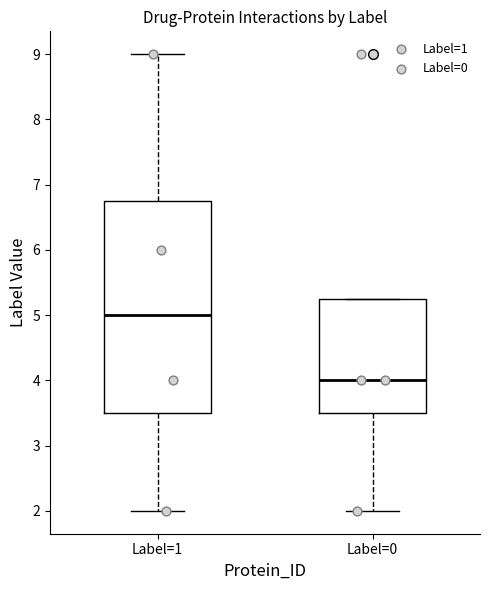

Reading left to right, transcribe this box plot: for each box, give where its median line is, the range the box spans, and where its two whiskers end, as read against the y-axis. The values are not printed on the chart, so give them approximately, as read against the axis.

Label=1: median 5.0, box 3.5 to 6.8, whiskers 2.0 to 9.0
Label=0: median 4.0, box 3.5 to 5.3, whiskers 2.0 to 5.3